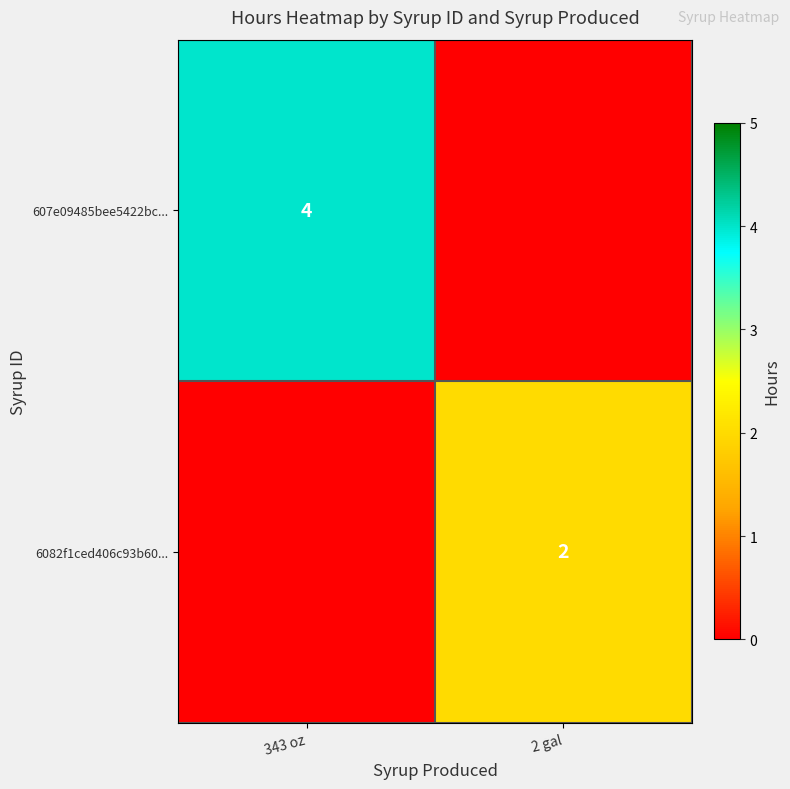

True or false: 607e09485bee5422bc... has a value of 5 at 343 oz.

False